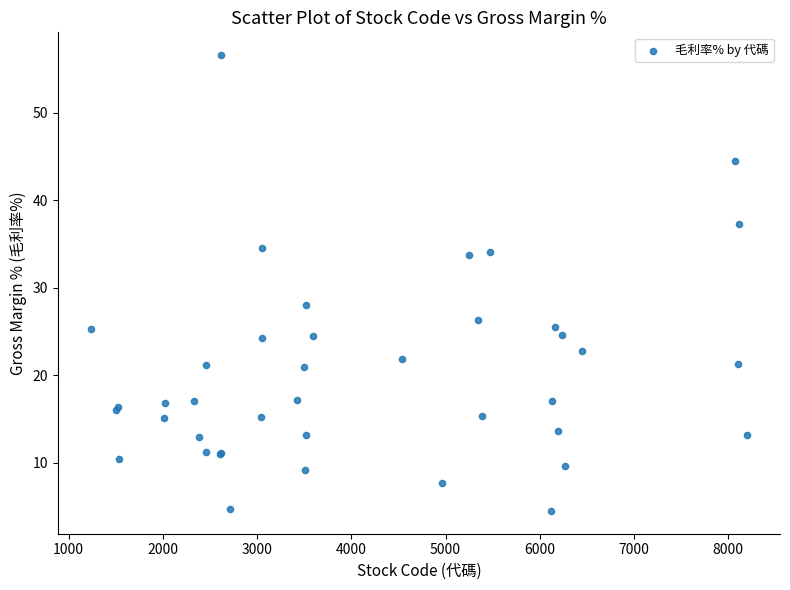

What Y value in the scatter plot is closest to 30?

28.0